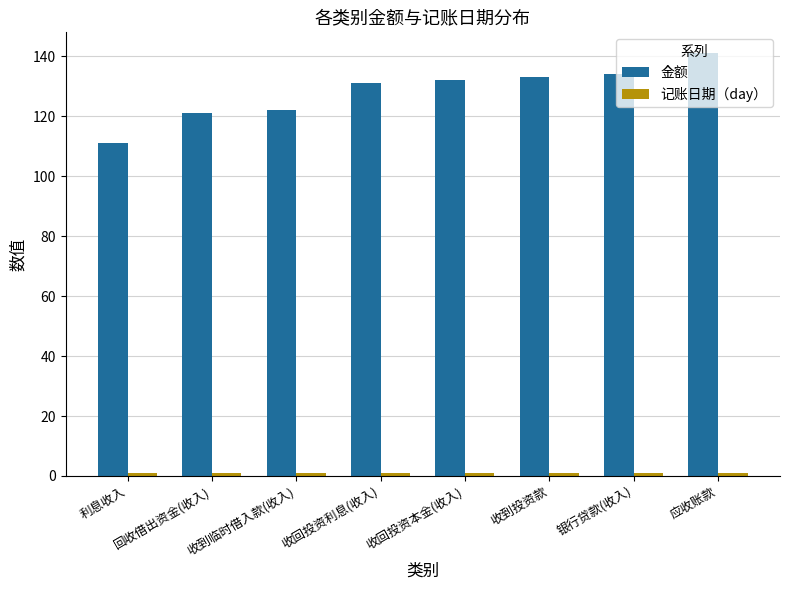

The 金额 series shows 111 at 利息收入. True or false?

True